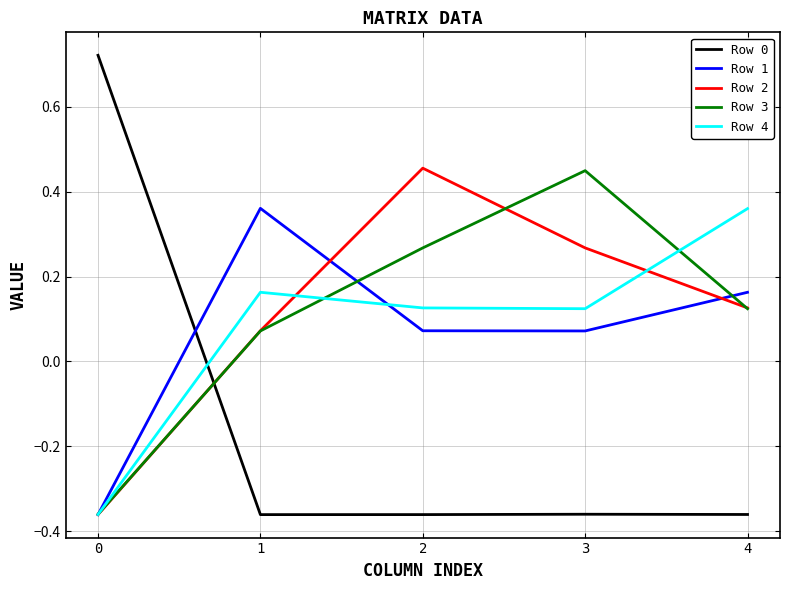

Between 0 and 1, which series saw the biggest shift?

Row 0